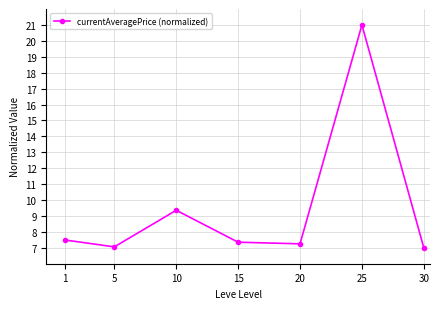

What is the value of the 6th point from the left?

21.0